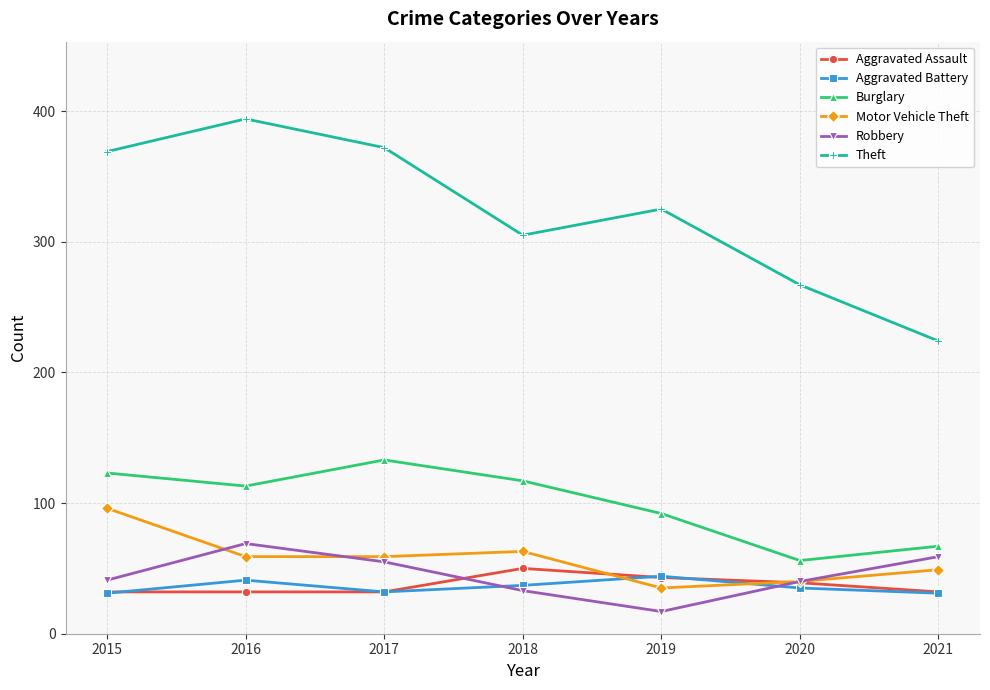

At which category does the chart reach its minimum across all series?

2019